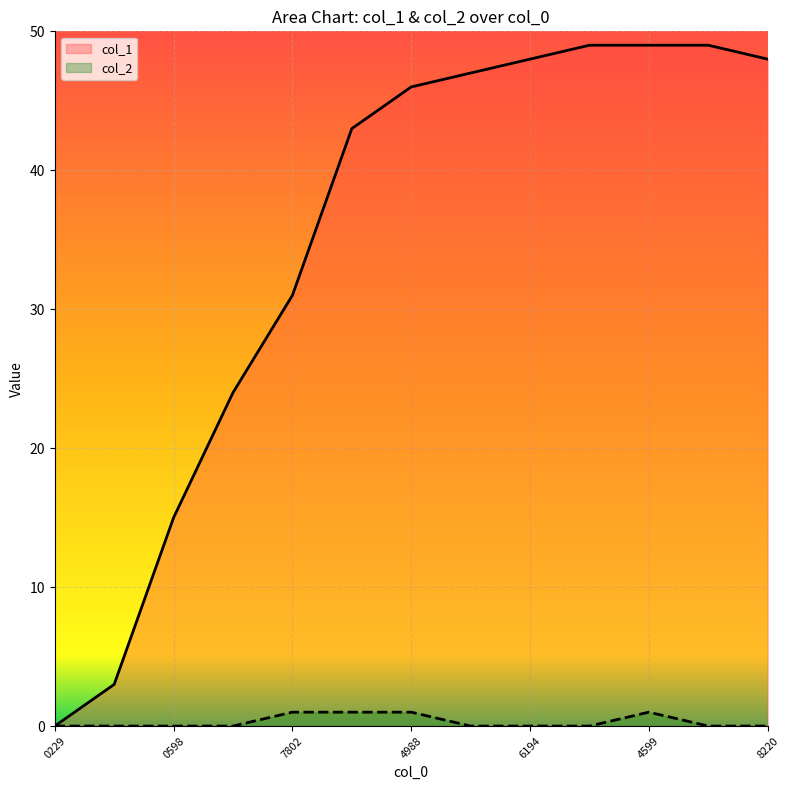

Which series has the widest spread of values?

col_1